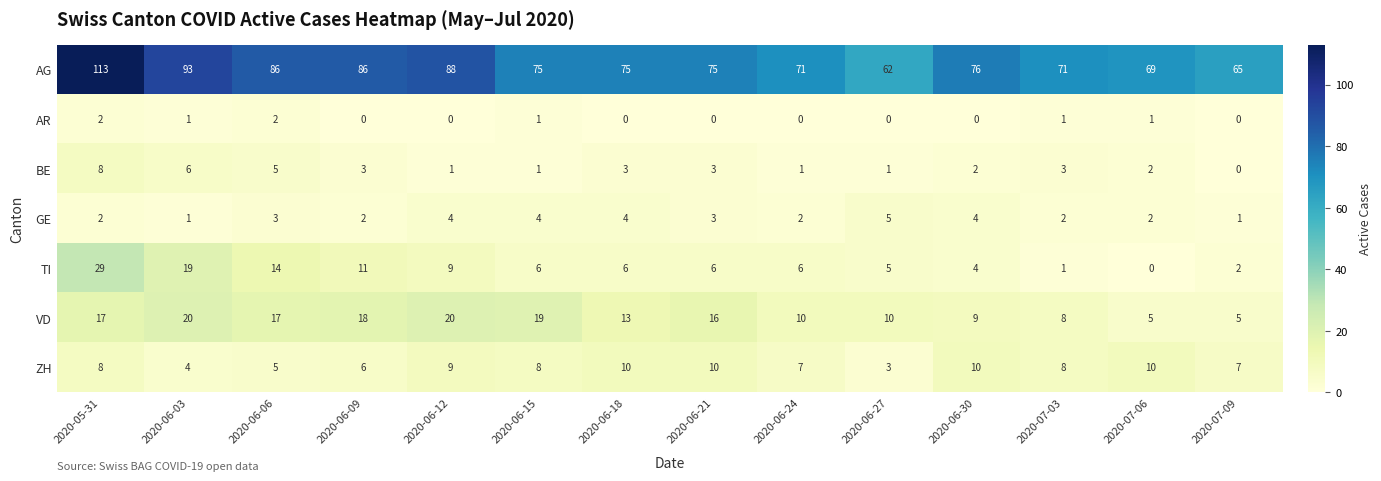

Is it true that BE equals 0 at 2020-06-27?

False